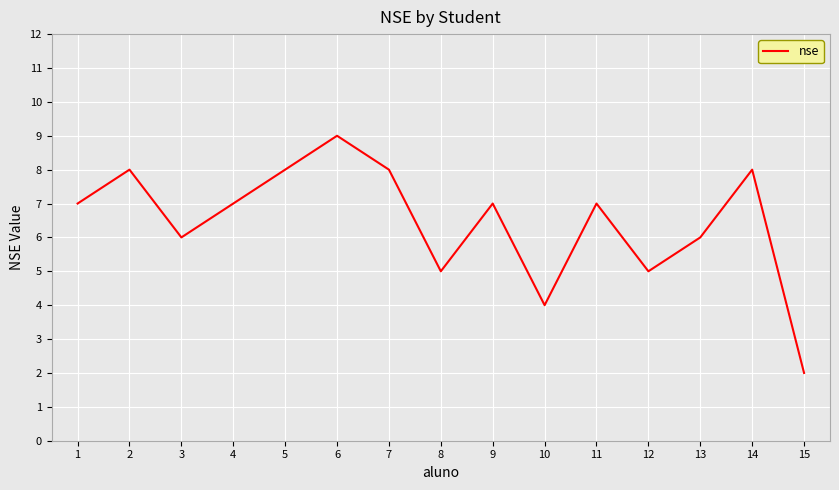

What is the difference between the maximum and minimum values?

7